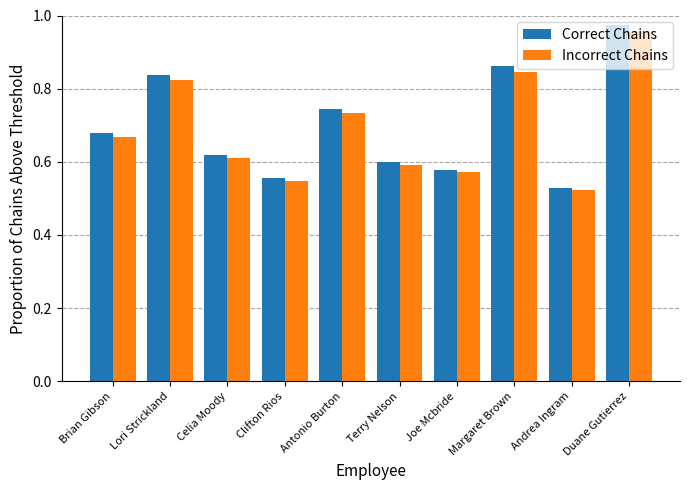

Which series changed the most between Joe Mcbride and Margaret Brown?

Correct Chains